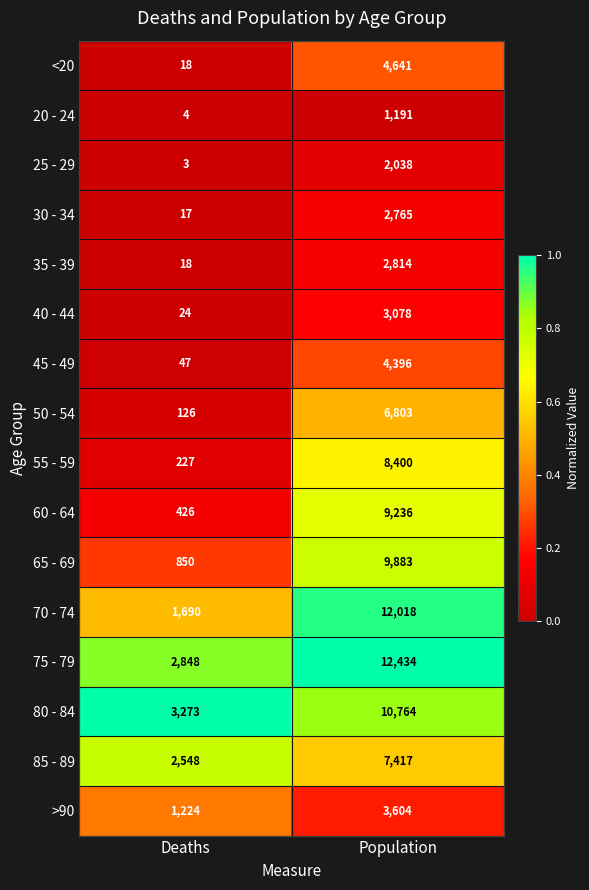

Rank the categories by 30 - 34 value from lowest to highest.

Deaths, Population